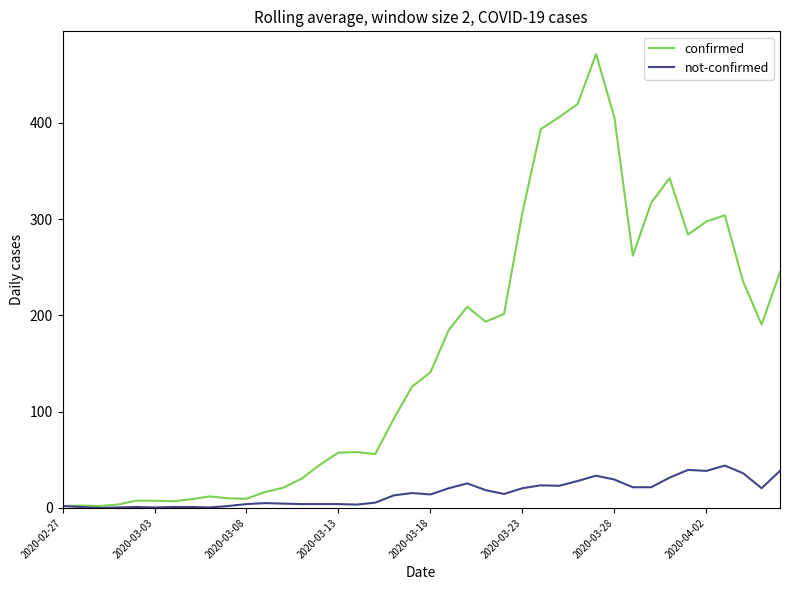

Count the number of categories in the chart.

40